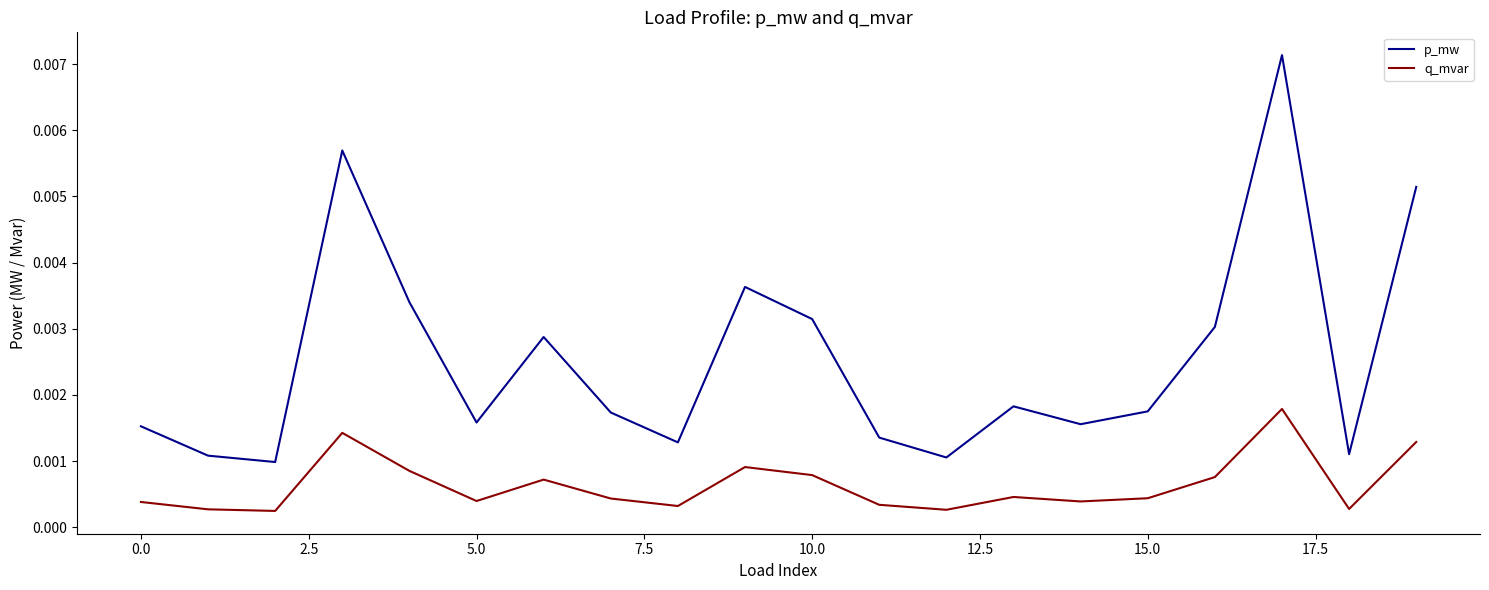

Which series has the largest range (max minus min)?

p_mw